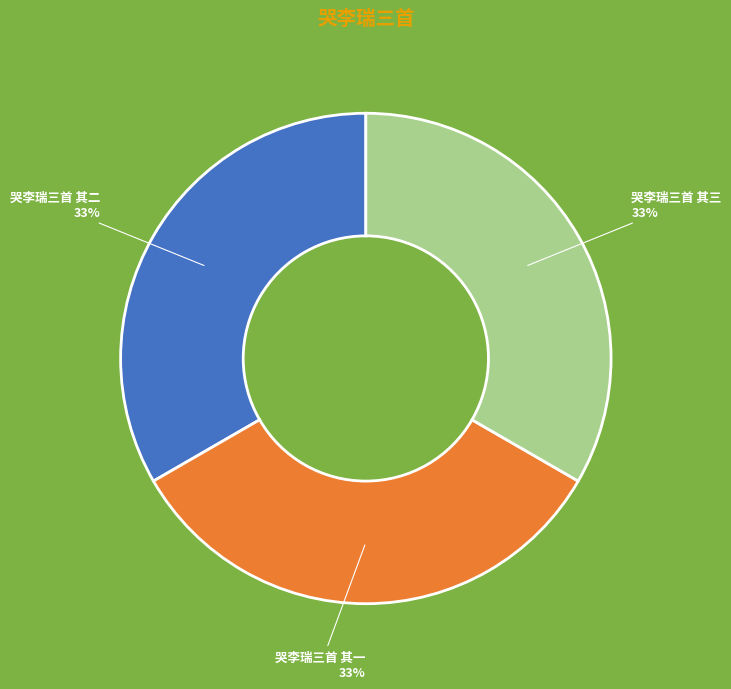

Do 哭李瑞三首 其一 and 哭李瑞三首 其三 together represent more than half of the pie?

Yes